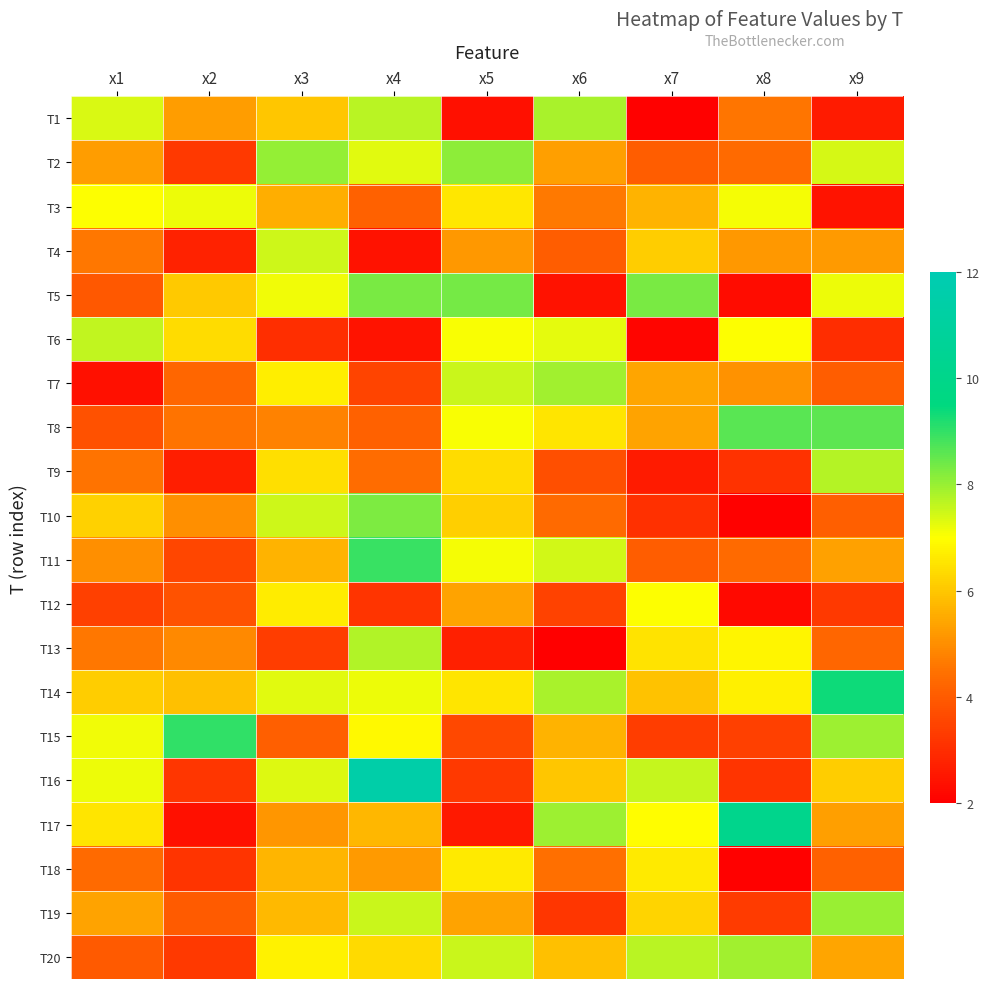

What is the spread (max minus min) of values at x6?

5.9